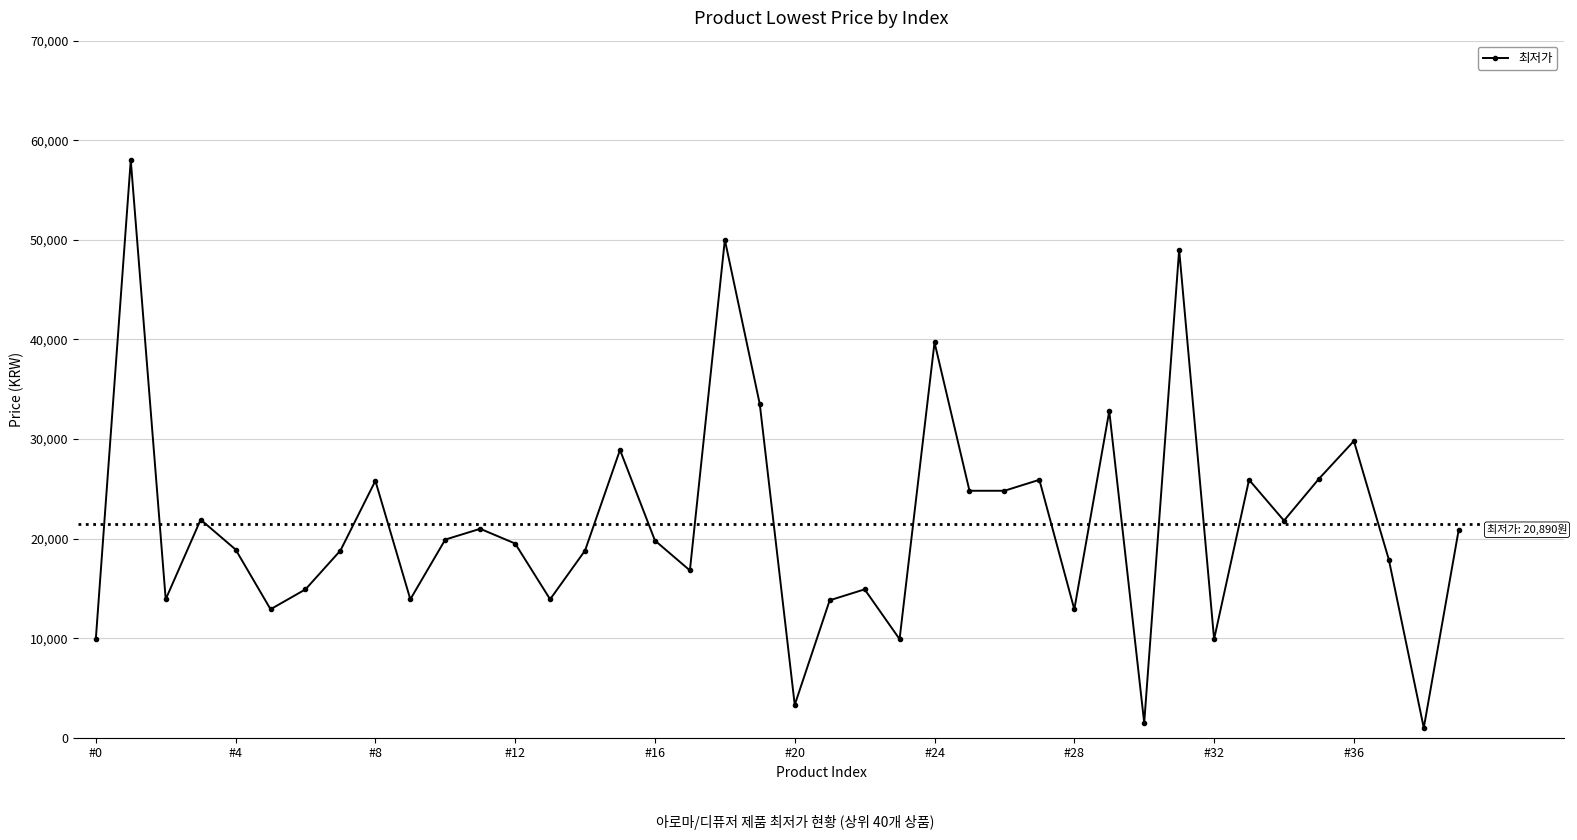

What is the difference between the second highest and second lowest values?

48500